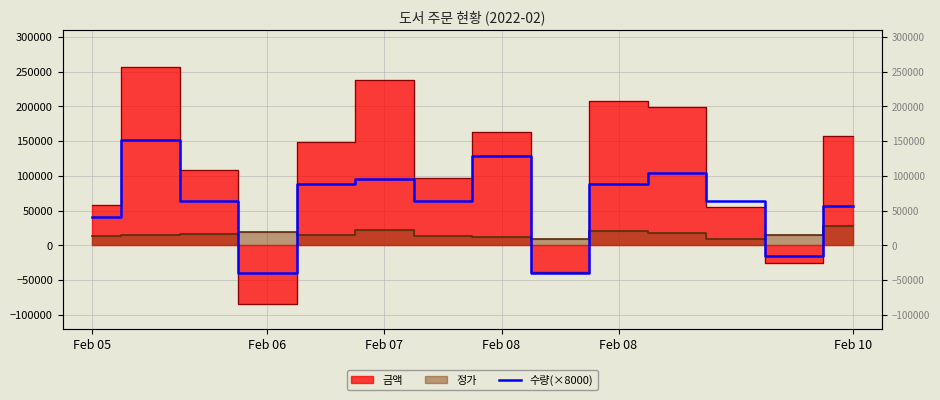

The value at 11 is 64000. True or false?

True